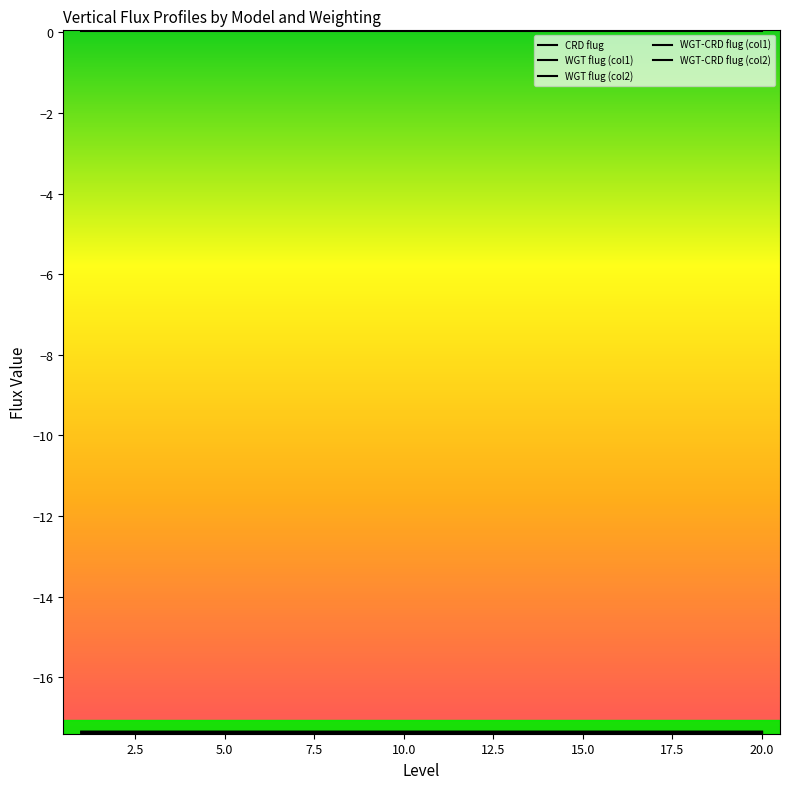

Does the chart have visible grid lines?

No